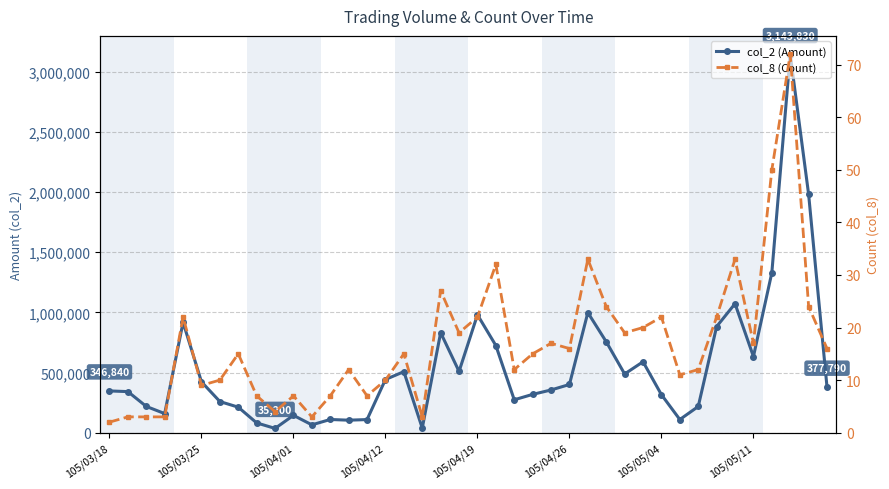

Between 105/05/11 and 105/05/04, which is larger?

105/05/11